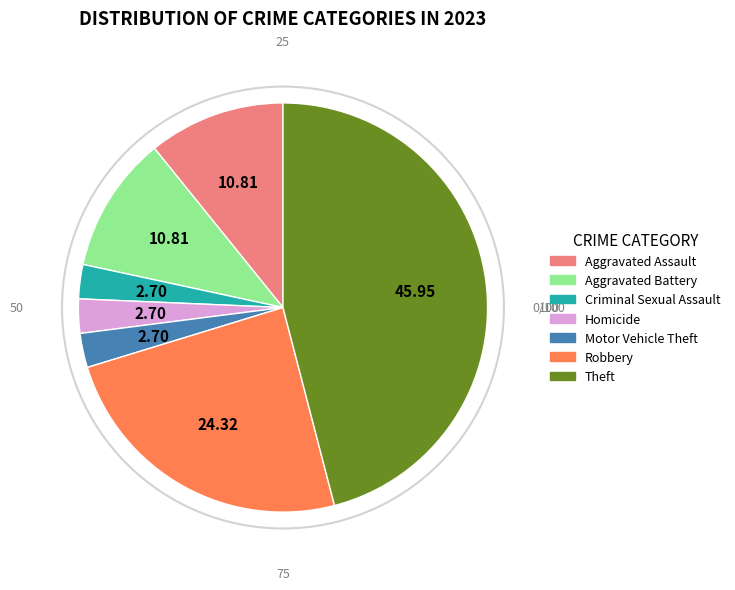

How many slices are in this pie chart?

7